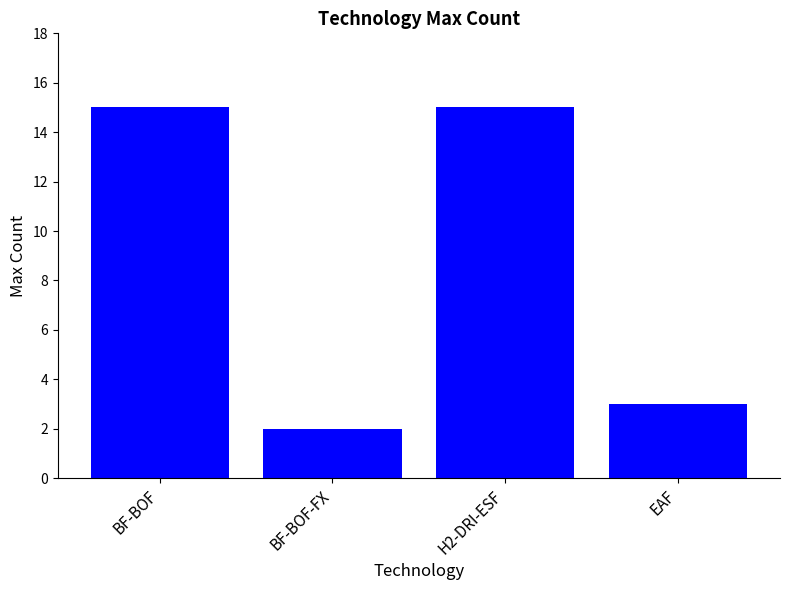

Reading left to right, transcribe all the data shown in this chart.

BF-BOF=15	BF-BOF-FX=2	H2-DRI-ESF=15	EAF=3